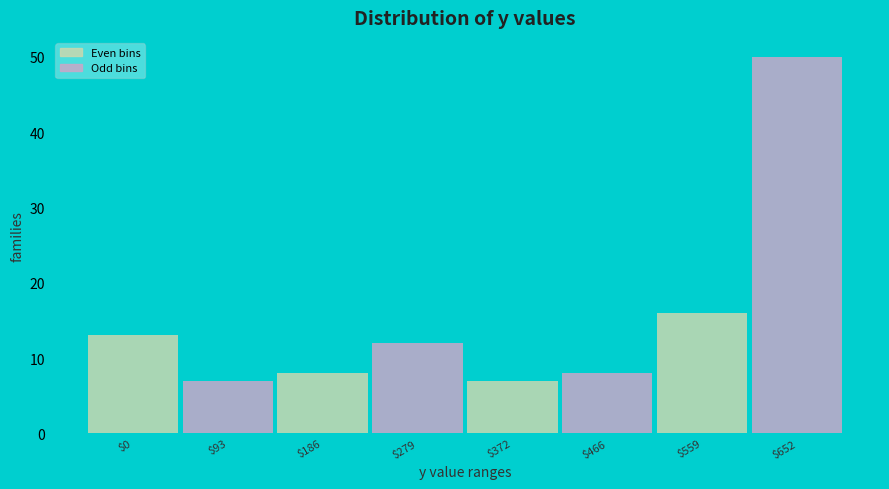

Reading right to left, what are all the values shown in this chart?

50	16	8	7	12	8	7	13